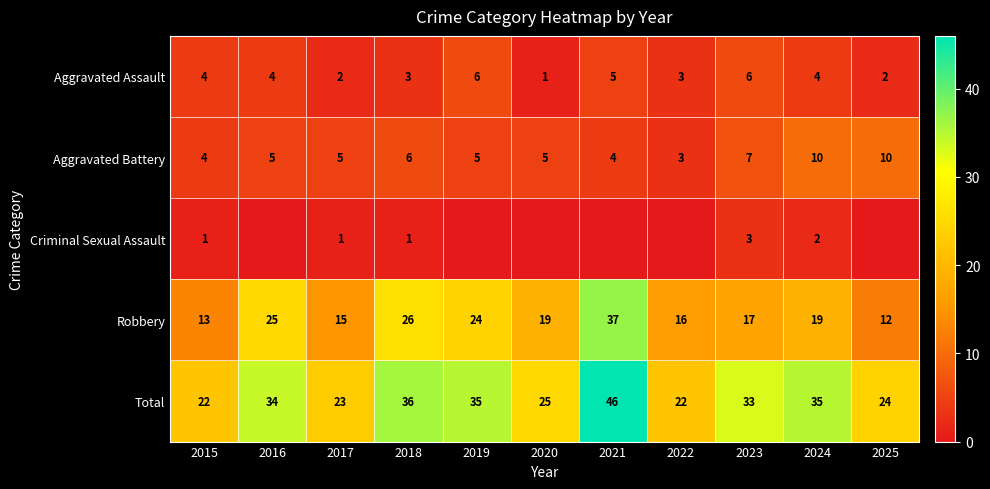

What is the difference between the maximum and minimum values in the Robbery series?

25